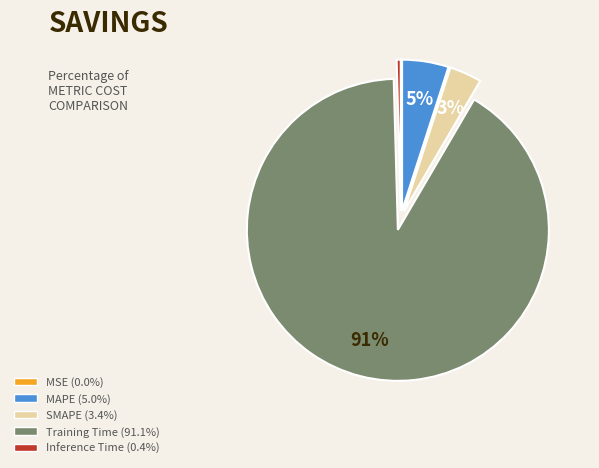

Is there any slice that represents more than half of the pie?

Yes